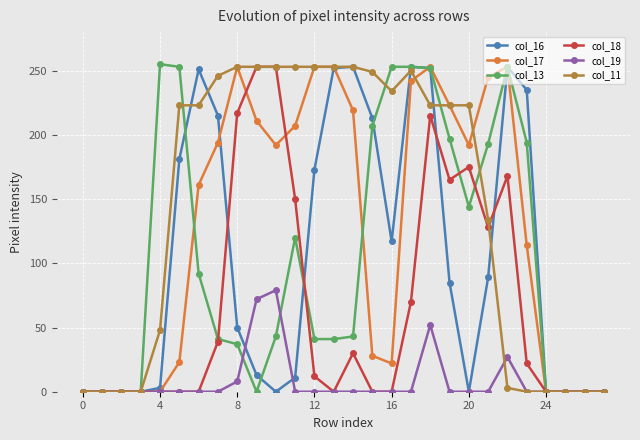

Which series has the largest total across all categories?

col_11